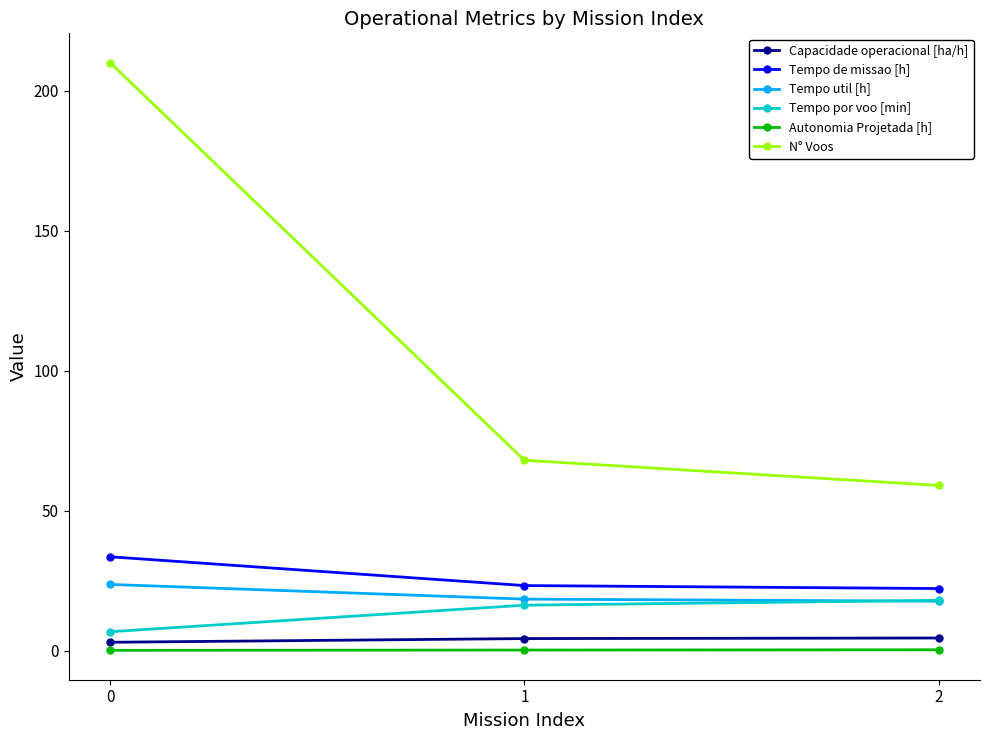

What is the minimum value shown in the chart?

0.1